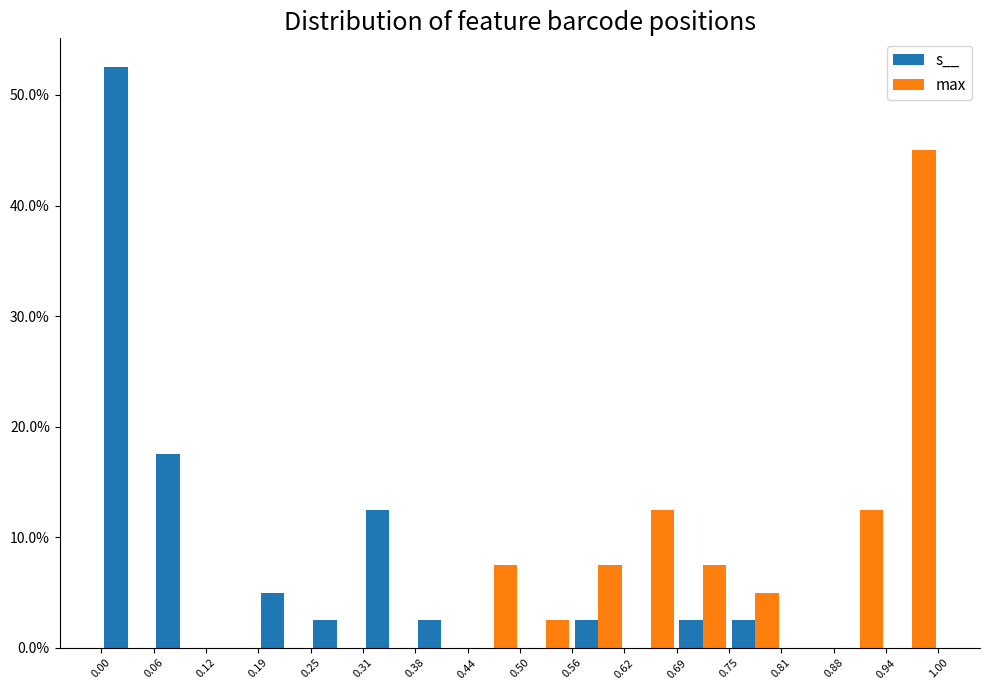

Reading left to right, transcribe this chart: for each range on the x-axis, give the height of each series' bar. The values are not printed on the chart, so give them approximately, as read against the axis.

0.00 to 0.06: s__=53	max=0
0.06 to 0.12: s__=18	max=0
0.12 to 0.19: s__=0	max=0
0.19 to 0.25: s__=5	max=0
0.25 to 0.31: s__=3	max=0
0.31 to 0.38: s__=13	max=0
0.38 to 0.44: s__=3	max=0
0.44 to 0.50: s__=0	max=8
0.50 to 0.56: s__=0	max=3
0.56 to 0.62: s__=3	max=8
0.62 to 0.69: s__=0	max=13
0.69 to 0.75: s__=3	max=8
0.75 to 0.81: s__=3	max=5
0.81 to 0.88: s__=0	max=0
0.88 to 0.94: s__=0	max=13
0.94 to 1.00: s__=0	max=45